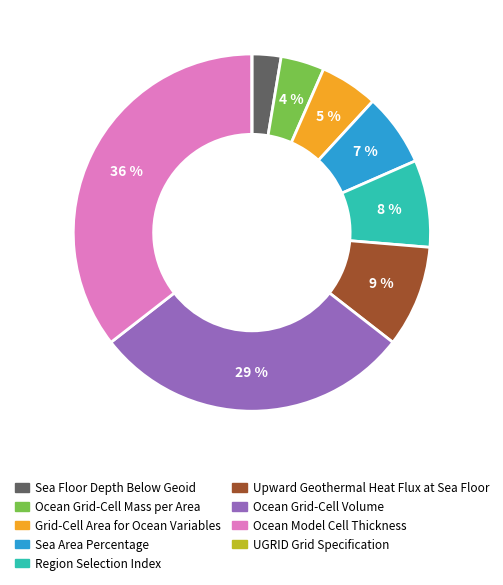

Which slice is the largest?

Ocean Model Cell Thickness